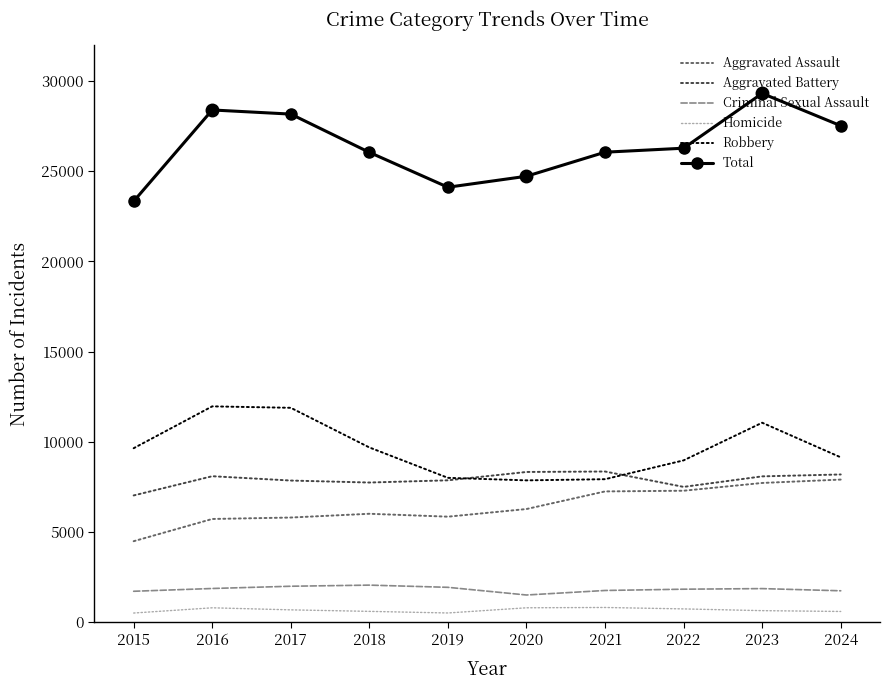

At 2015, list the series in order from largest to smallest.

Total, Robbery, Aggravated Battery, Aggravated Assault, Criminal Sexual Assault, Homicide